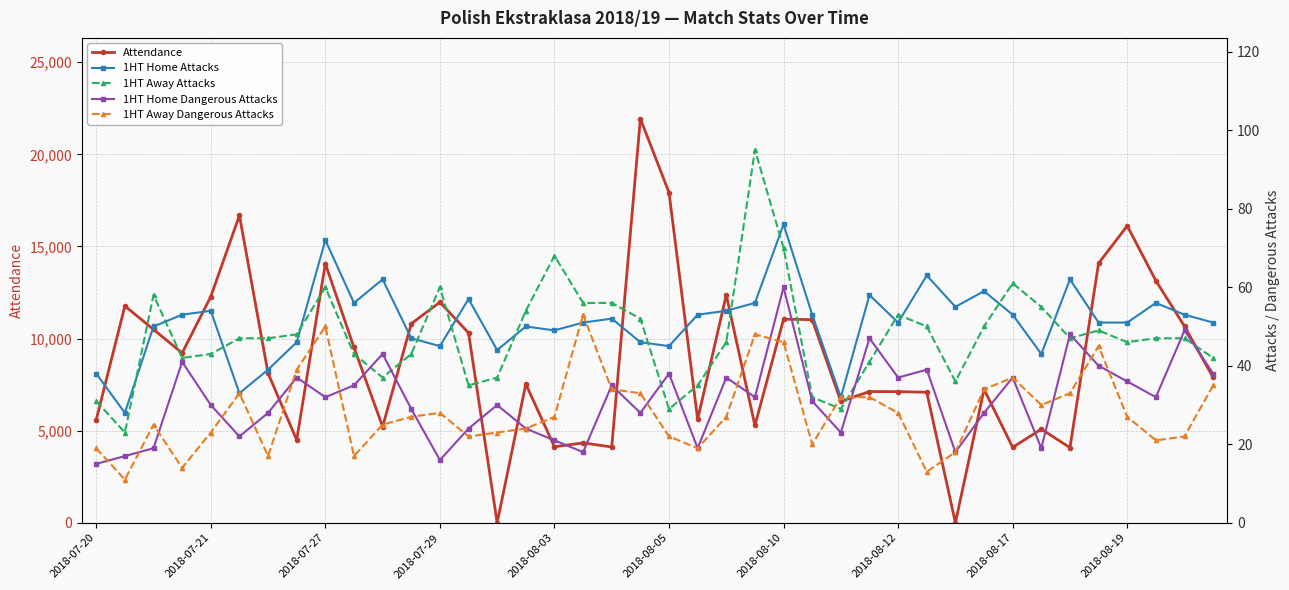

What is the highest value of the Attendance series?

21932